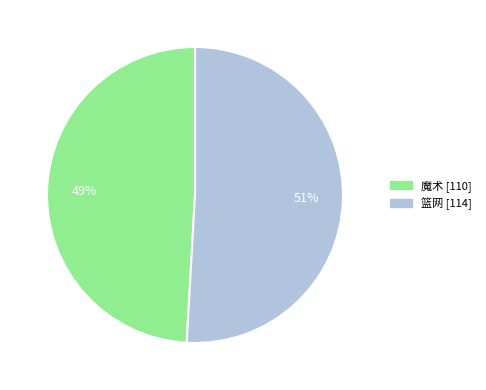

What percentage is the 篮网 slice, to the nearest percent?

51%